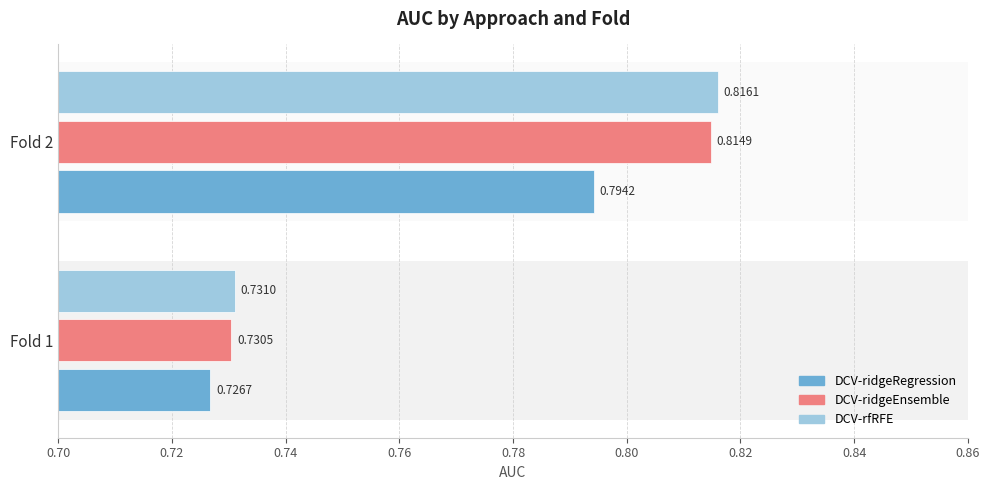

Between Fold 1 and Fold 2, which series saw the biggest shift?

DCV-rfRFE